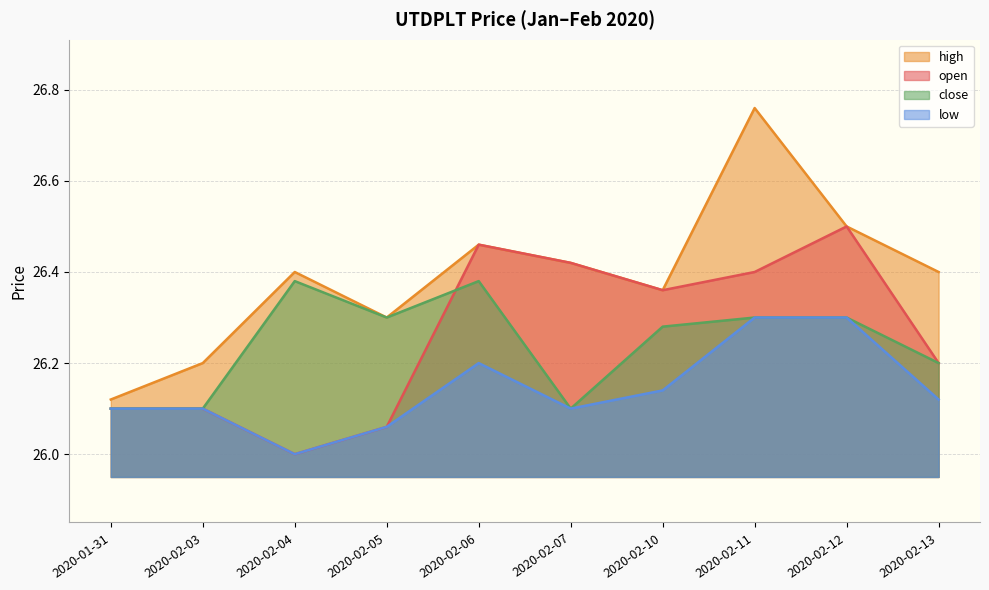

Reading left to right, extract all data points from this chart.

open: 26.1	26.1	26.0	26.1	26.5	26.4	26.4	26.4	26.5	26.2
high: 26.1	26.2	26.4	26.3	26.5	26.4	26.4	26.8	26.5	26.4
close: 26.1	26.1	26.4	26.3	26.4	26.1	26.3	26.3	26.3	26.2
low: 26.1	26.1	26.0	26.1	26.2	26.1	26.1	26.3	26.3	26.1